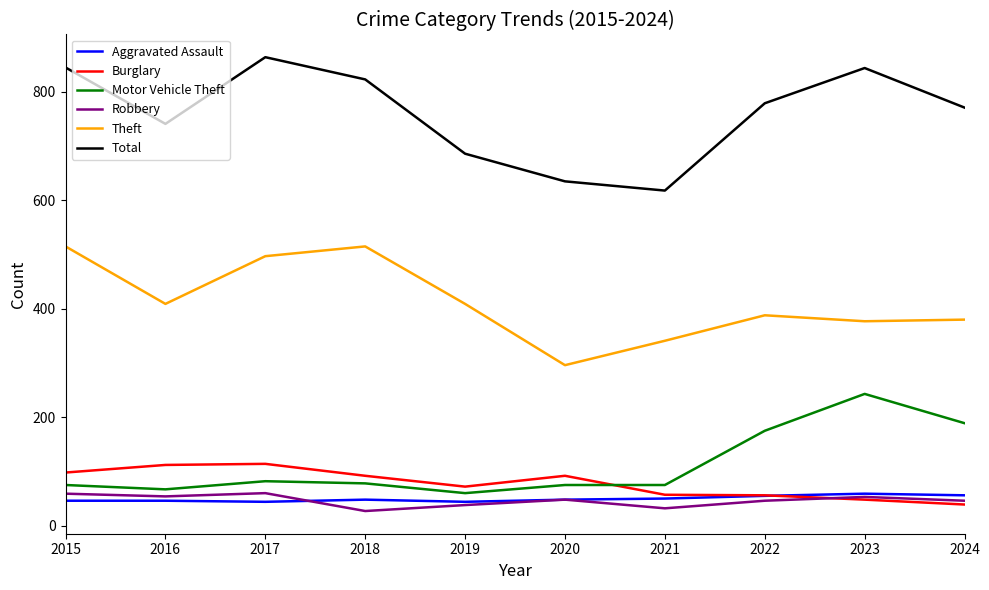

What is the difference between the highest and lowest values at 2015?

799